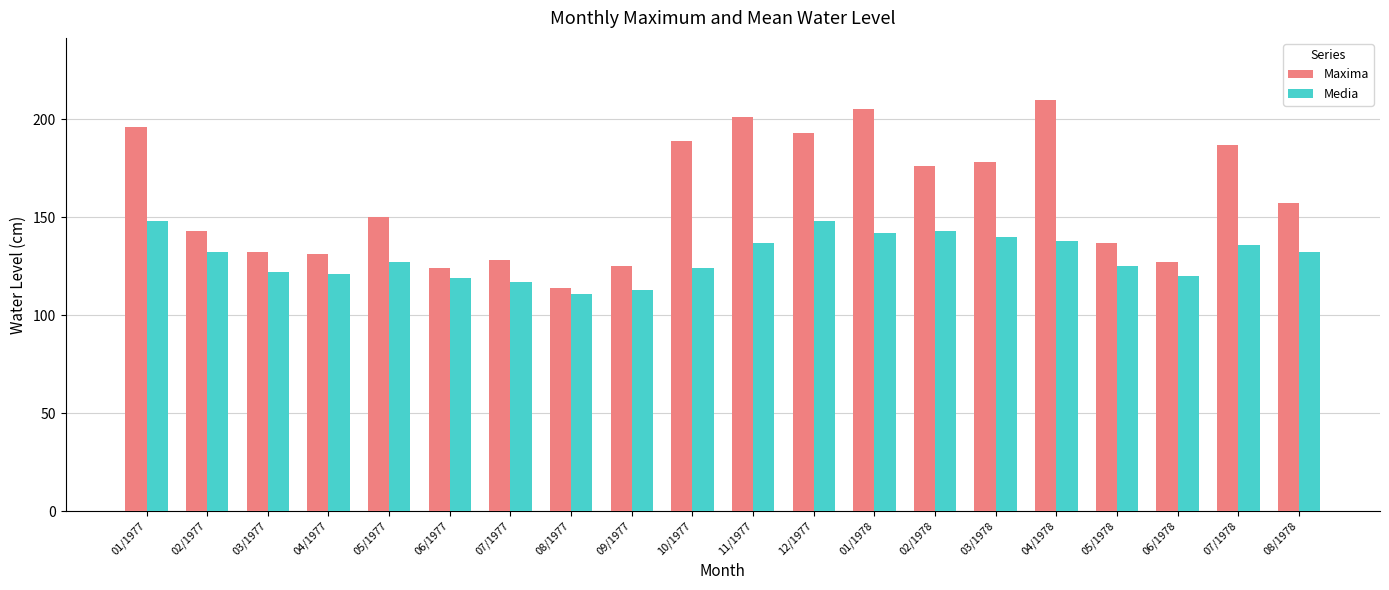

What is the difference between the highest and lowest values at 07/1978?

51